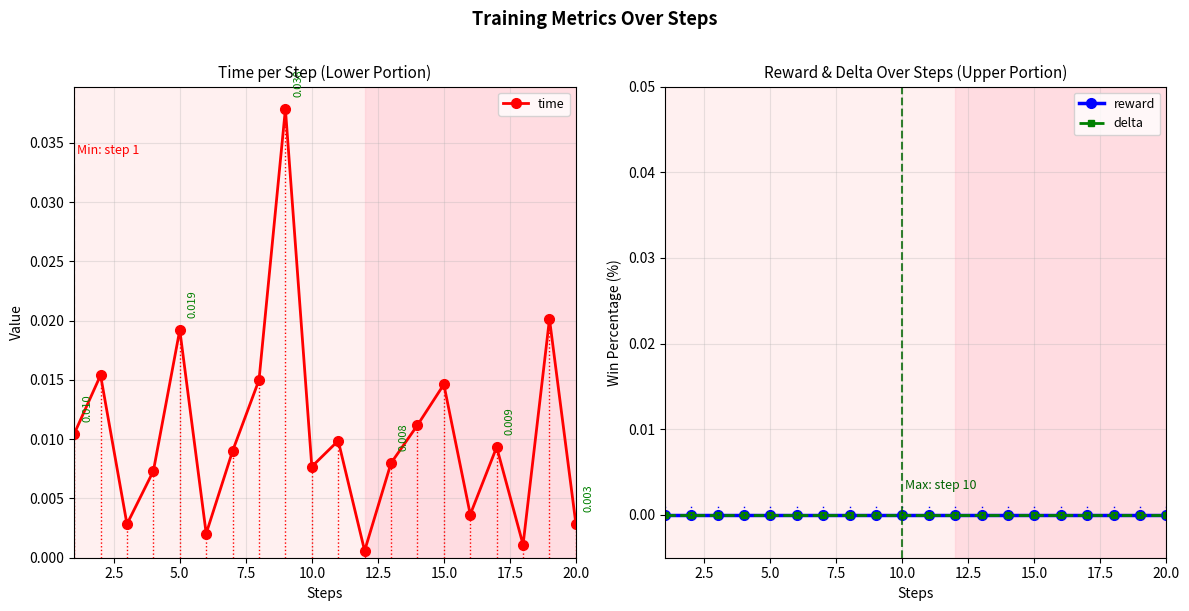

How many lines are shown in the chart?

3